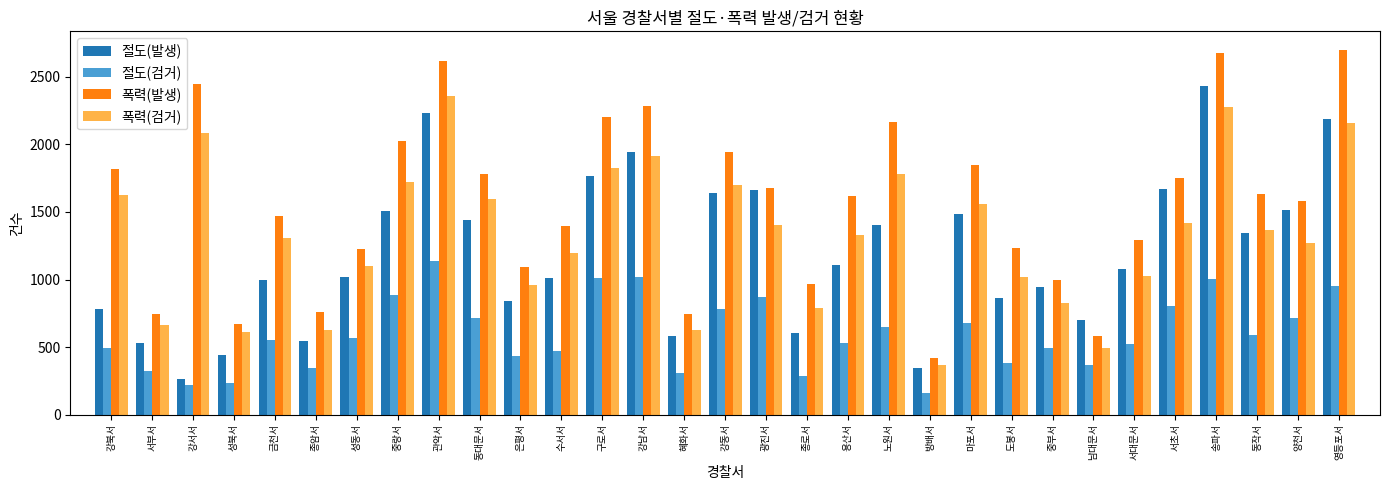

What is the maximum value shown in the chart?

2701